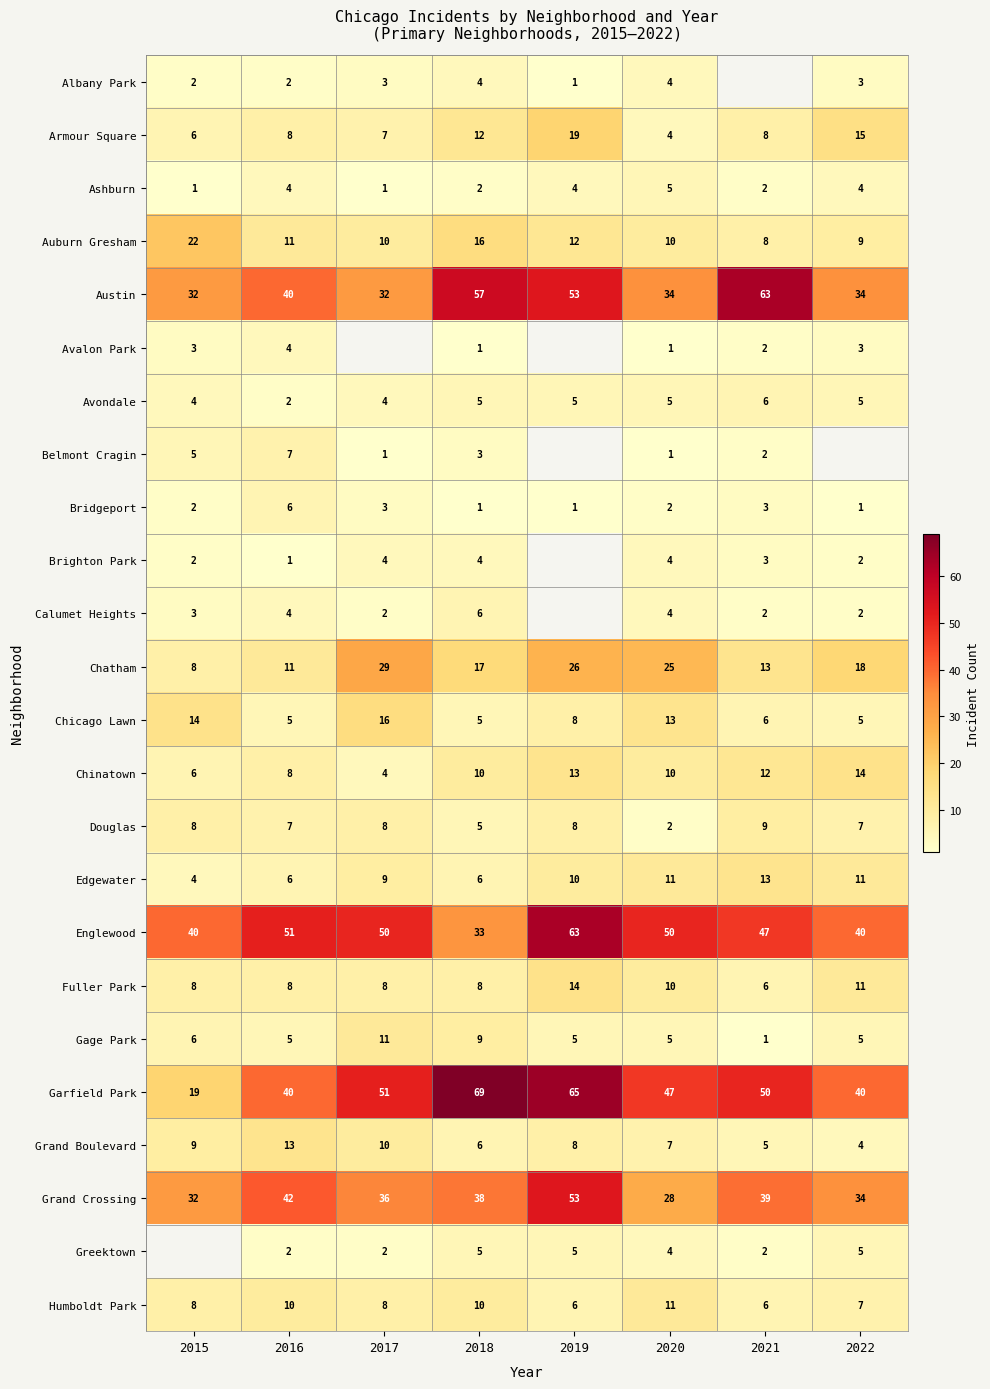

True or false: Grand Crossing has a value of 21.4 at 2019.

False